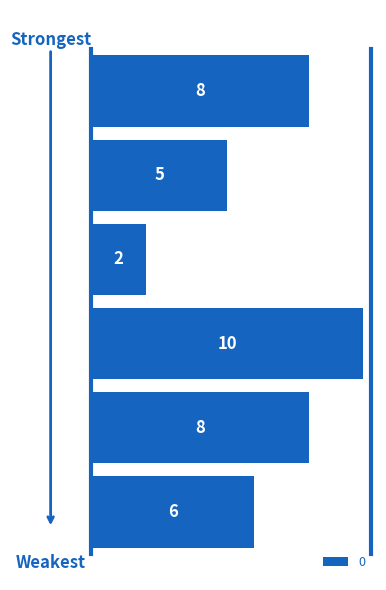

Does the chart contain any negative values?

No